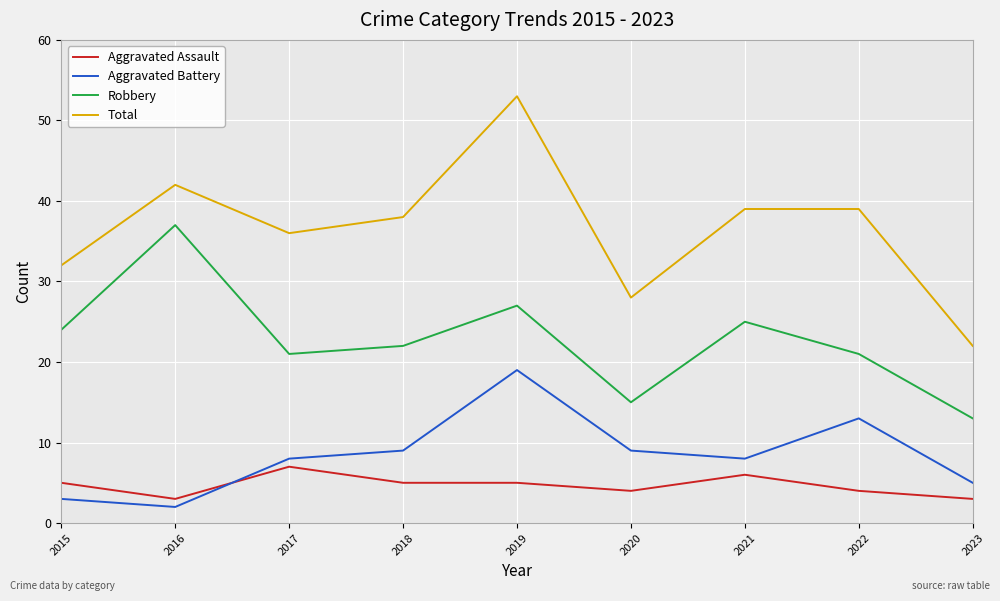

What is the greatest value displayed?

53